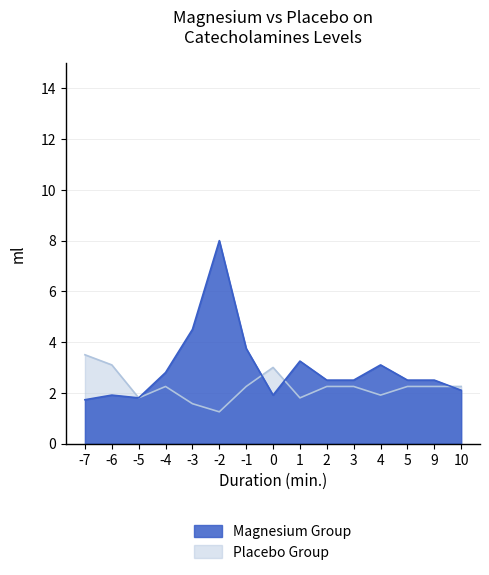

The Placebo Group series shows 2.2 at 10. True or false?

True